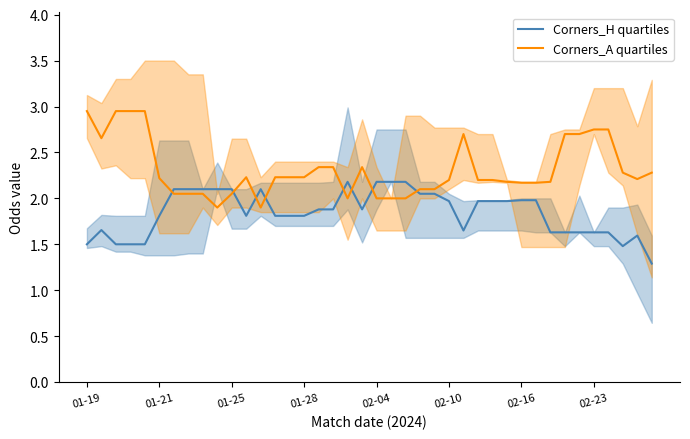

Which series has the widest spread of values?

Corners_A quartiles